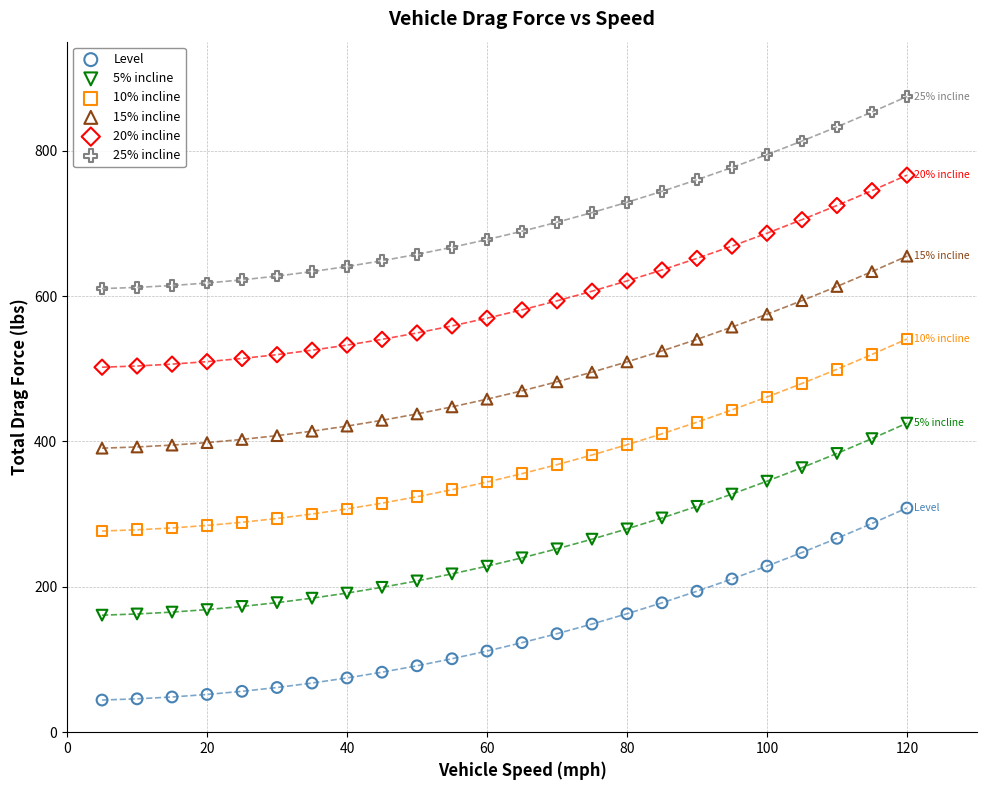

Across all data points, what is the range of X values (max minus min)?

115.0